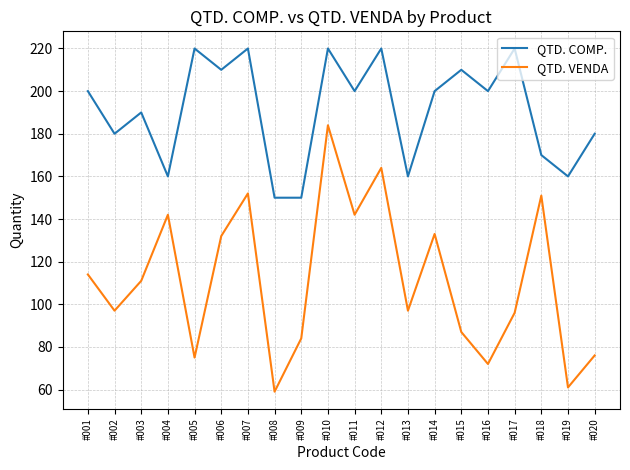

What is the difference between the highest and lowest values at #003?

79